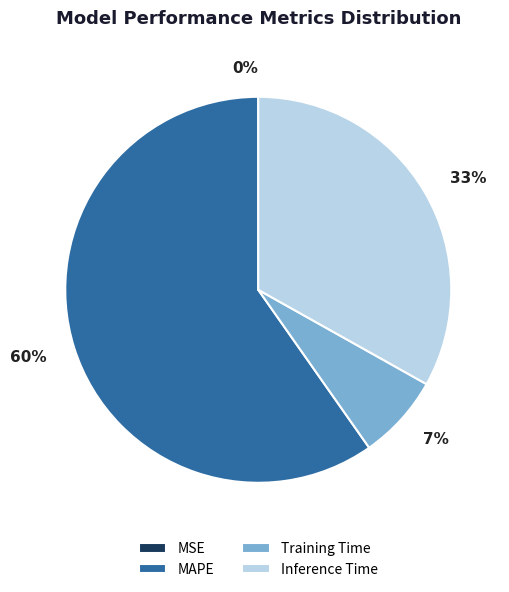

To the nearest percent, what is the difference between the largest and smallest slice percentages?

60%